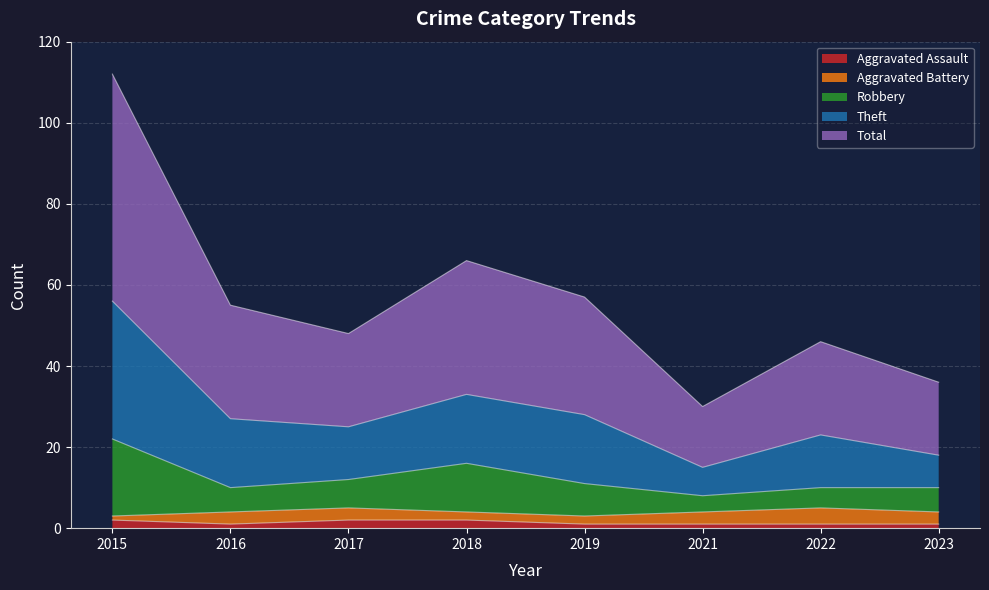

Which series has the largest total across all categories?

Theft